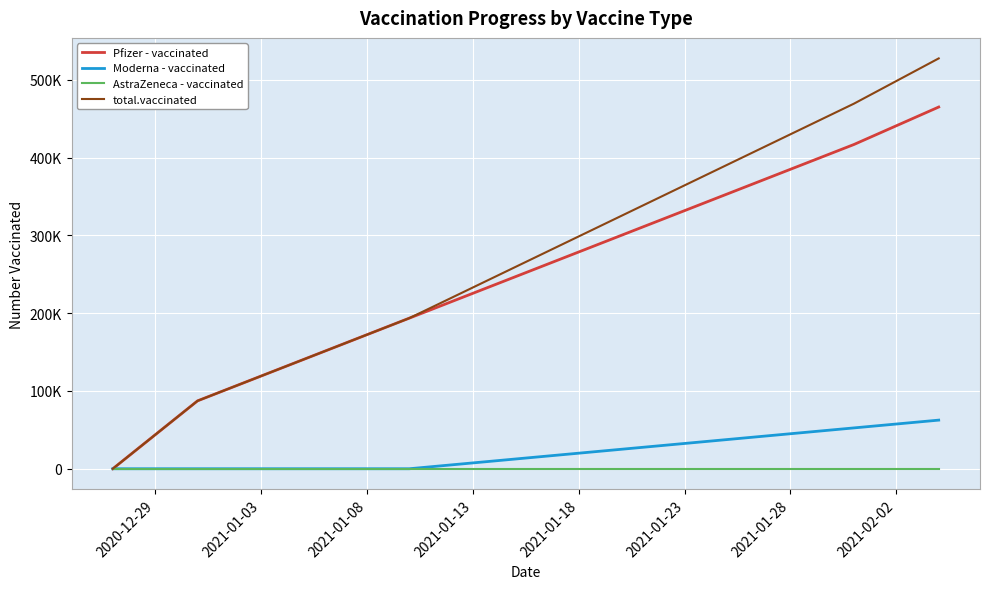

True or false: total.vaccinated and Pfizer - vaccinated cross at least once.

False